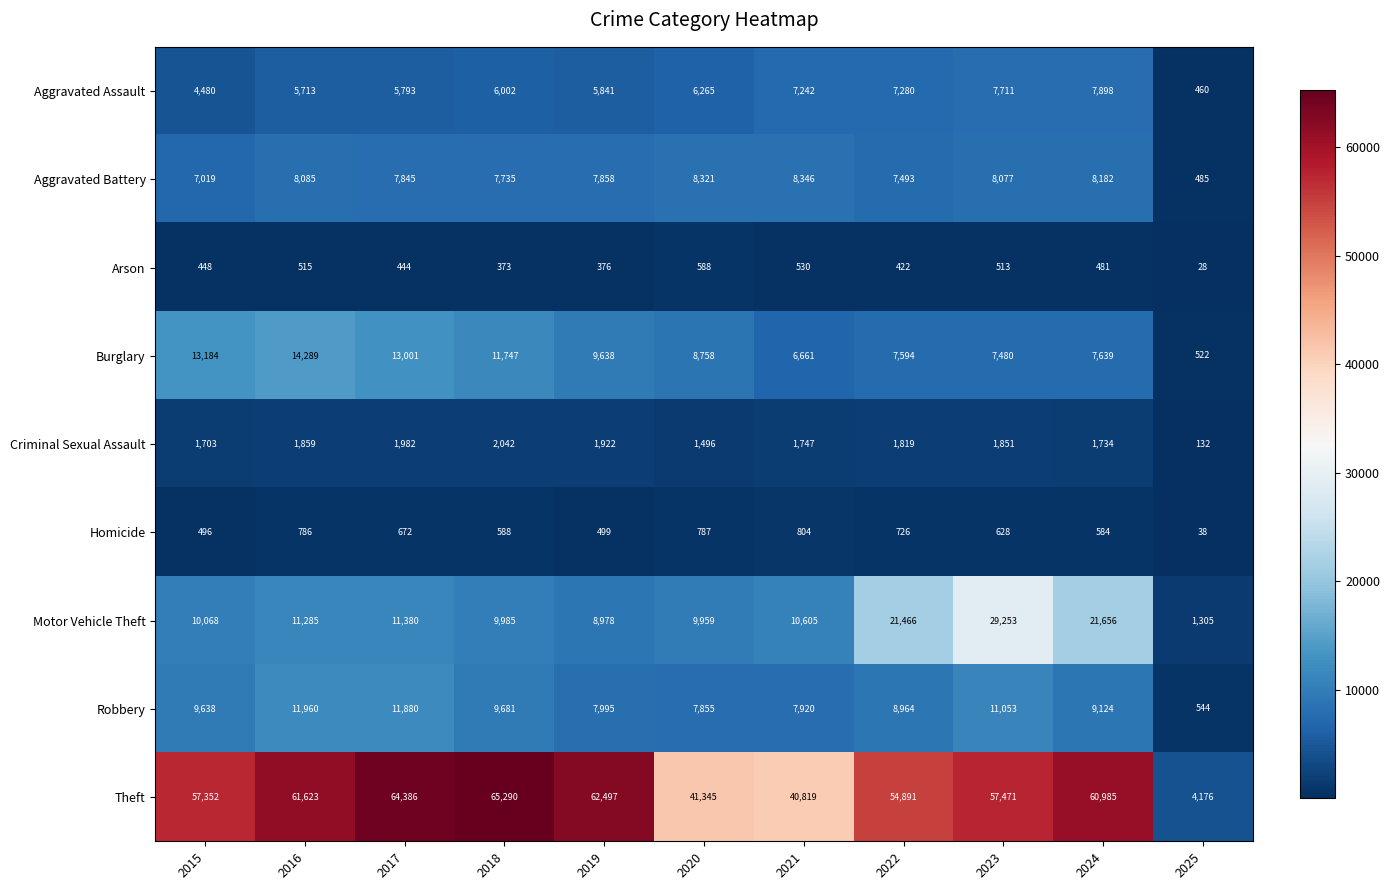

Read the Criminal Sexual Assault value at 2024, to the nearest 50.

1750